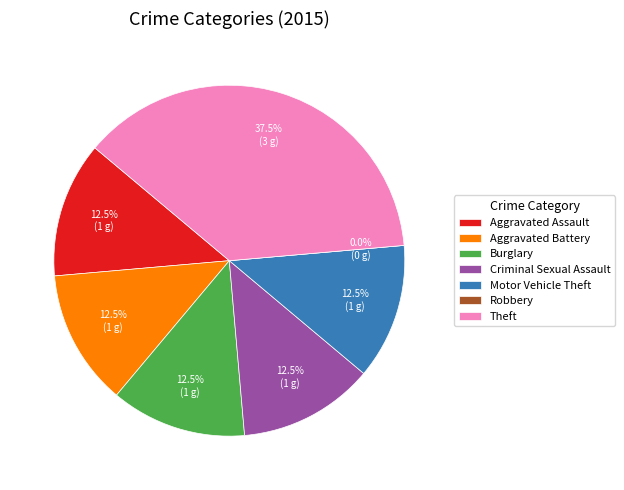

Does Criminal Sexual Assault represent more than half of the total?

No